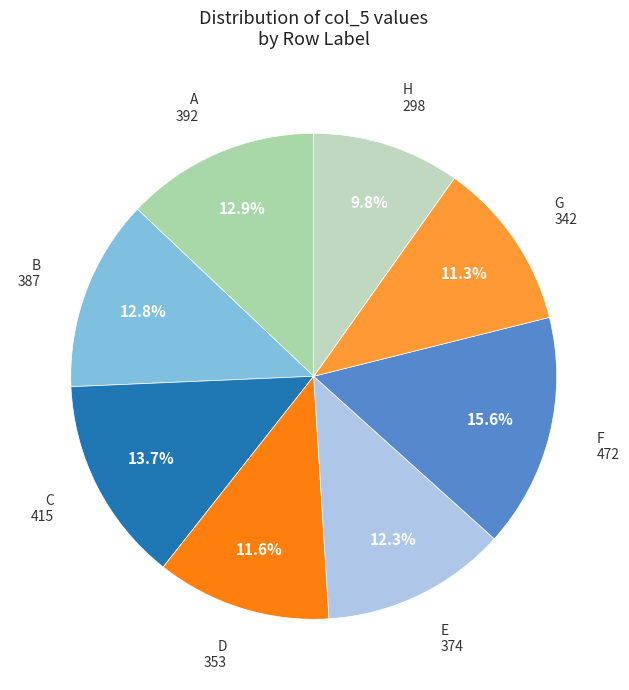

Which slice is the smallest?

H